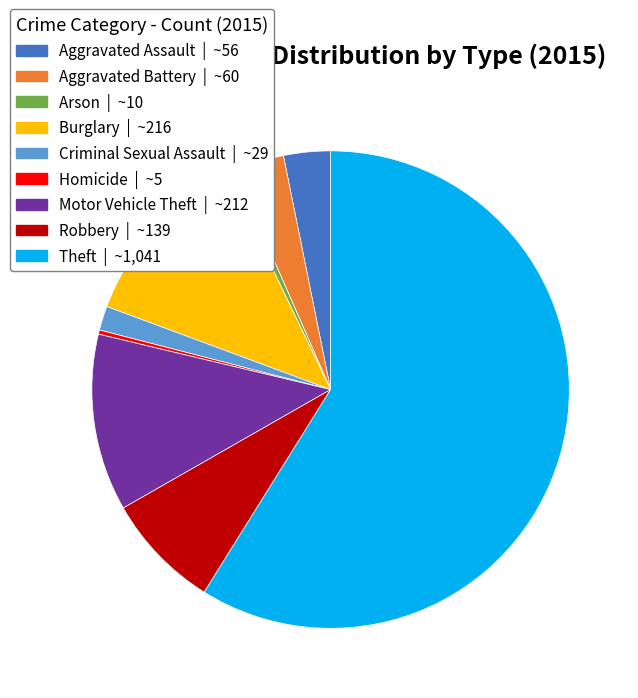

Is the sum of Aggravated Assault and Homicide greater than half?

No